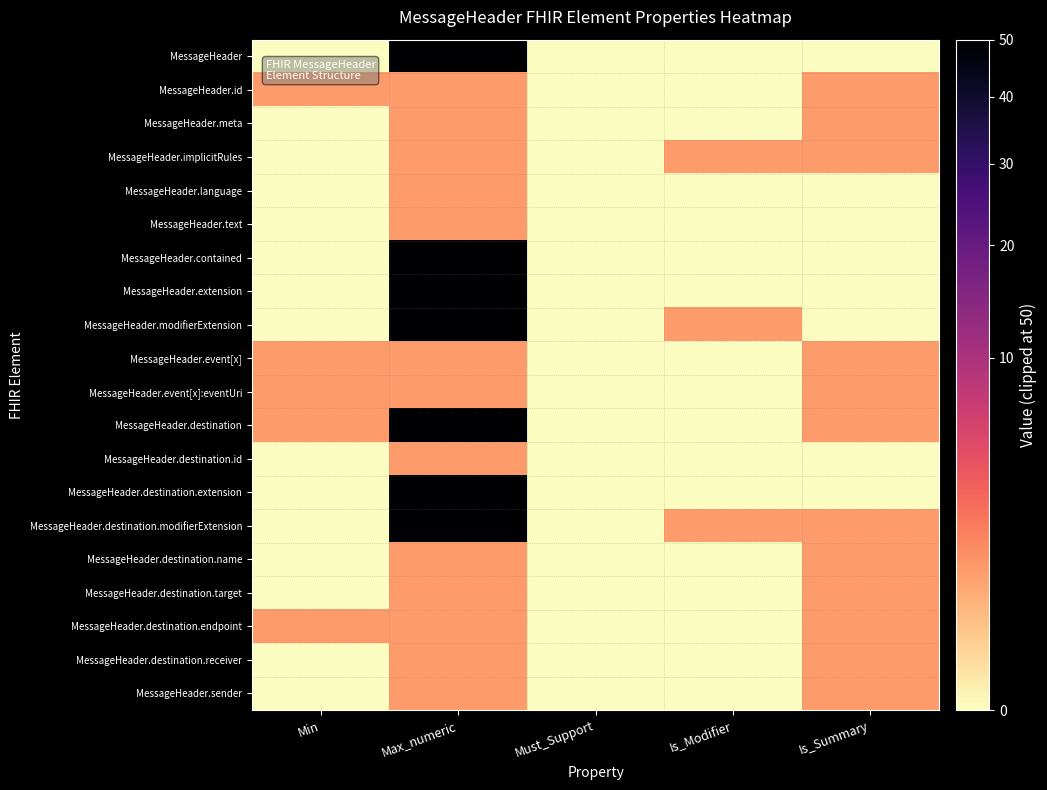

Reading right to left, list all the values displayed in this chart.

MessageHeader: Is_Summary=0	Is_Modifier=0	Must_Support=0	Max_numeric=50	Min=0
MessageHeader.id: Is_Summary=1	Is_Modifier=0	Must_Support=0	Max_numeric=1	Min=1
MessageHeader.meta: Is_Summary=1	Is_Modifier=0	Must_Support=0	Max_numeric=1	Min=0
MessageHeader.implicitRules: Is_Summary=1	Is_Modifier=1	Must_Support=0	Max_numeric=1	Min=0
MessageHeader.language: Is_Summary=0	Is_Modifier=0	Must_Support=0	Max_numeric=1	Min=0
MessageHeader.text: Is_Summary=0	Is_Modifier=0	Must_Support=0	Max_numeric=1	Min=0
MessageHeader.contained: Is_Summary=0	Is_Modifier=0	Must_Support=0	Max_numeric=50	Min=0
MessageHeader.extension: Is_Summary=0	Is_Modifier=0	Must_Support=0	Max_numeric=50	Min=0
MessageHeader.modifierExtension: Is_Summary=0	Is_Modifier=1	Must_Support=0	Max_numeric=50	Min=0
MessageHeader.event[x]: Is_Summary=1	Is_Modifier=0	Must_Support=0	Max_numeric=1	Min=1
MessageHeader.event[x]:eventUri: Is_Summary=1	Is_Modifier=0	Must_Support=0	Max_numeric=1	Min=1
MessageHeader.destination: Is_Summary=1	Is_Modifier=0	Must_Support=0	Max_numeric=50	Min=1
MessageHeader.destination.id: Is_Summary=0	Is_Modifier=0	Must_Support=0	Max_numeric=1	Min=0
MessageHeader.destination.extension: Is_Summary=0	Is_Modifier=0	Must_Support=0	Max_numeric=50	Min=0
MessageHeader.destination.modifierExtension: Is_Summary=1	Is_Modifier=1	Must_Support=0	Max_numeric=50	Min=0
MessageHeader.destination.name: Is_Summary=1	Is_Modifier=0	Must_Support=0	Max_numeric=1	Min=0
MessageHeader.destination.target: Is_Summary=1	Is_Modifier=0	Must_Support=0	Max_numeric=1	Min=0
MessageHeader.destination.endpoint: Is_Summary=1	Is_Modifier=0	Must_Support=0	Max_numeric=1	Min=1
MessageHeader.destination.receiver: Is_Summary=1	Is_Modifier=0	Must_Support=0	Max_numeric=1	Min=0
MessageHeader.sender: Is_Summary=1	Is_Modifier=0	Must_Support=0	Max_numeric=1	Min=0